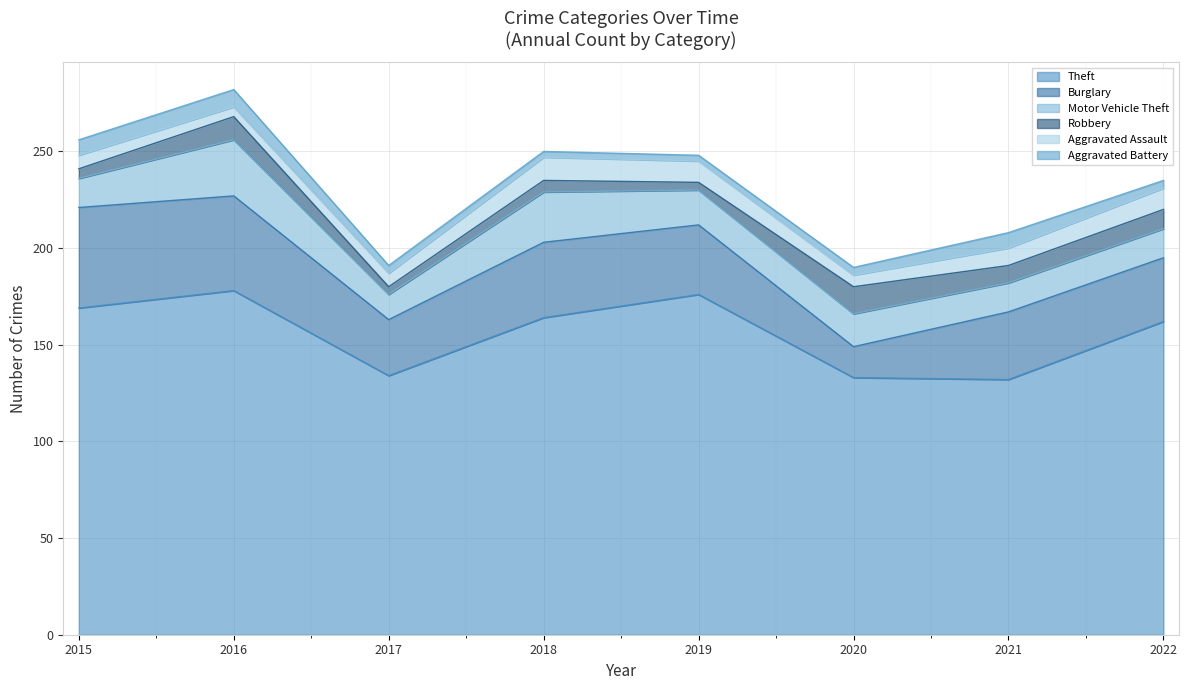

Which series changed the most between 2017 and 2018?

Theft